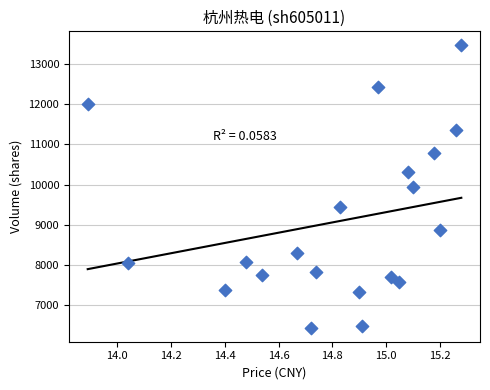

What is the range of Y values (max minus min)?

7012